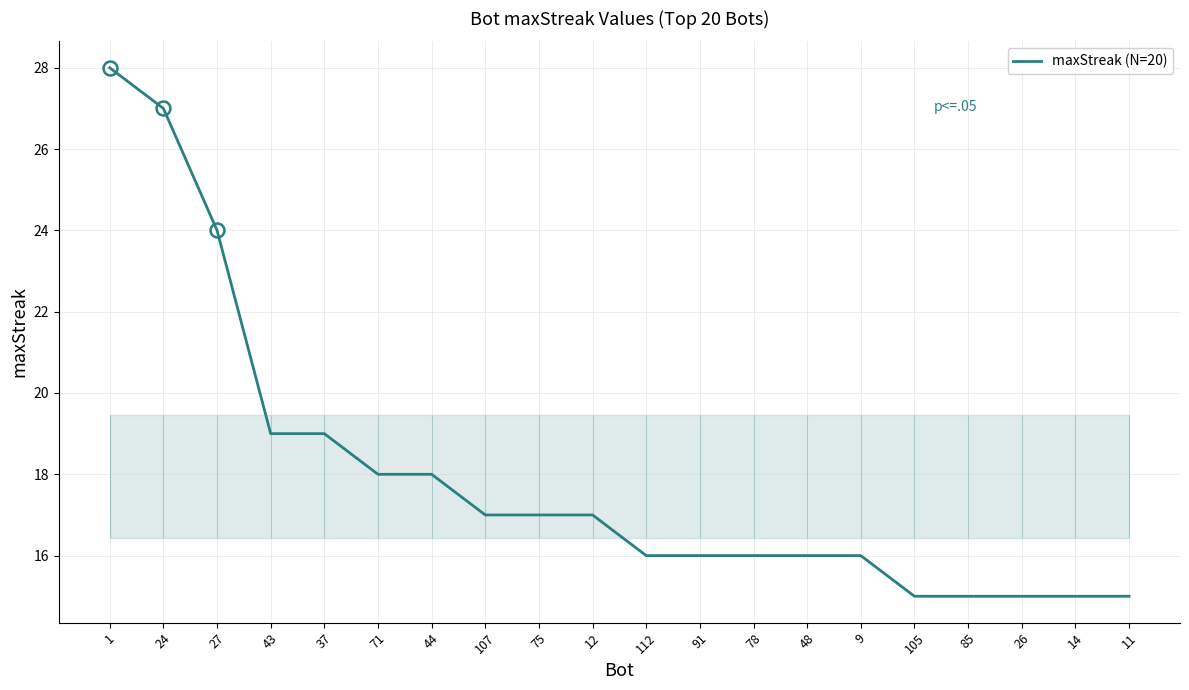

Count the number of categories in the chart.

20